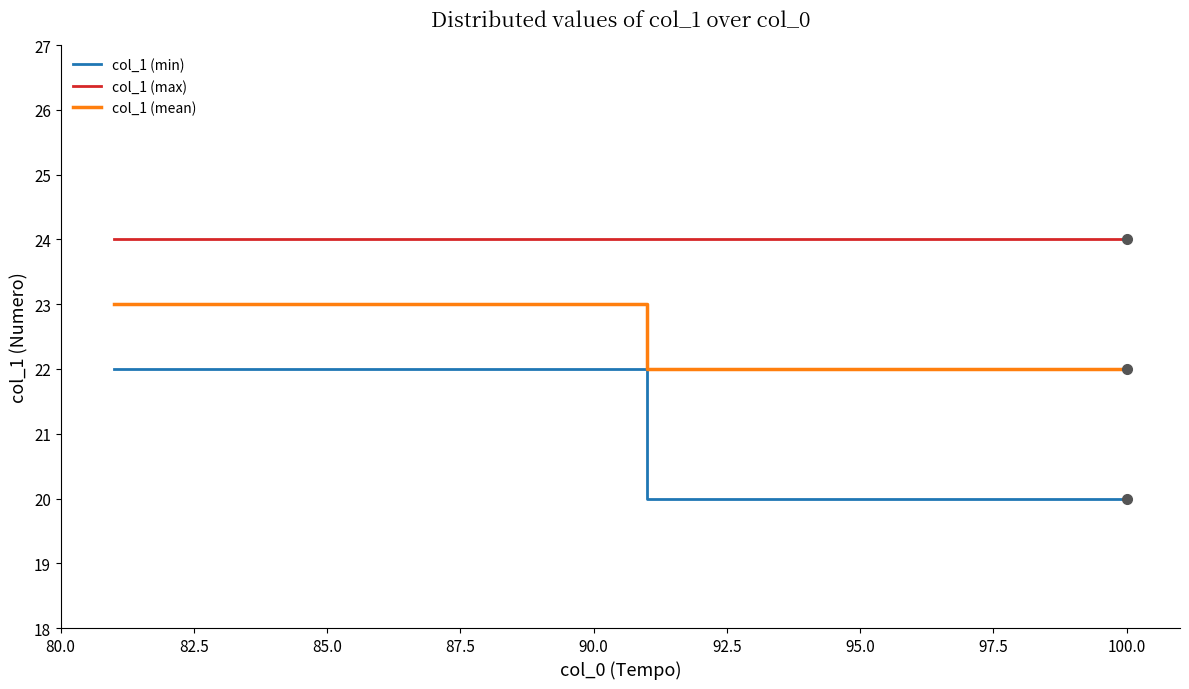

What is the difference between the second highest and second lowest values in the col_1 (min) series?

2